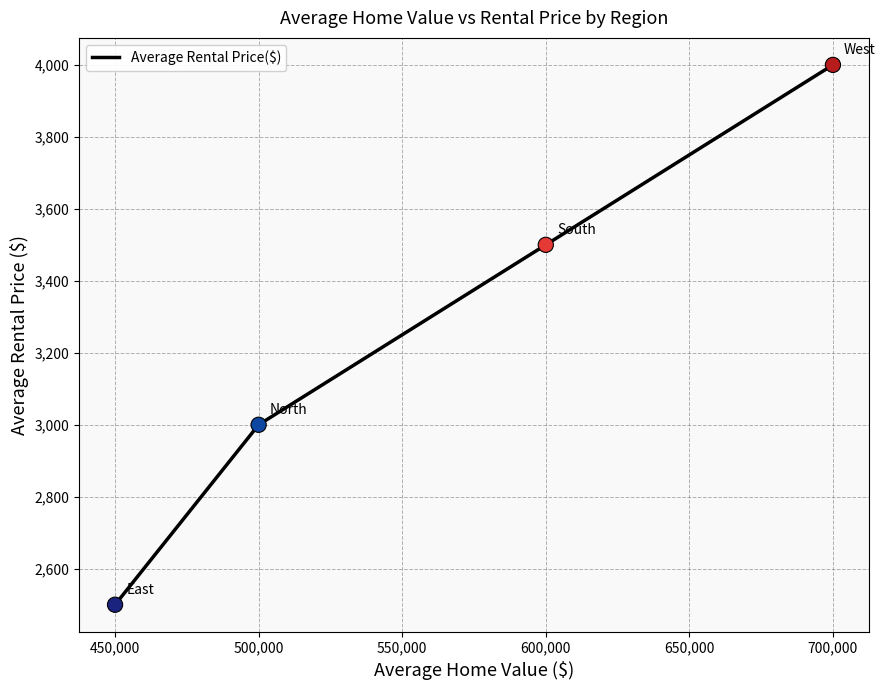

Approximately how many times larger is the value at 700,000 compared to 600,000?

1.1